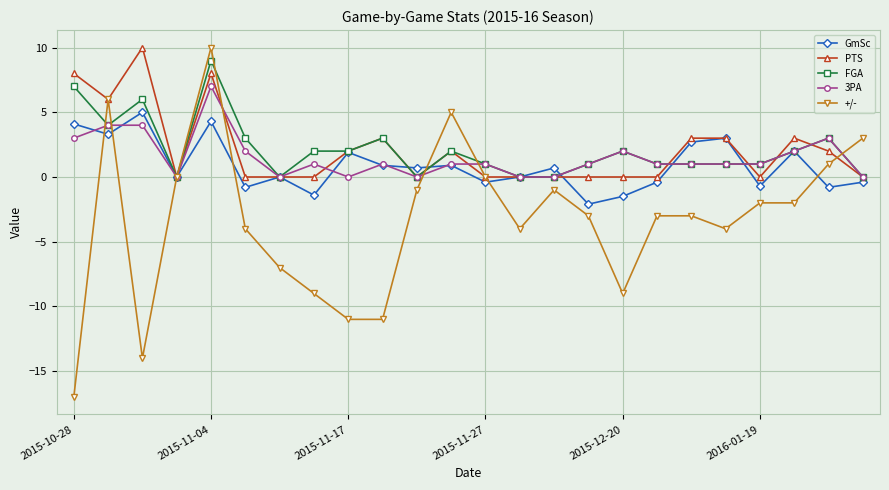

Count the PTS values in the range 0 to 3.

20